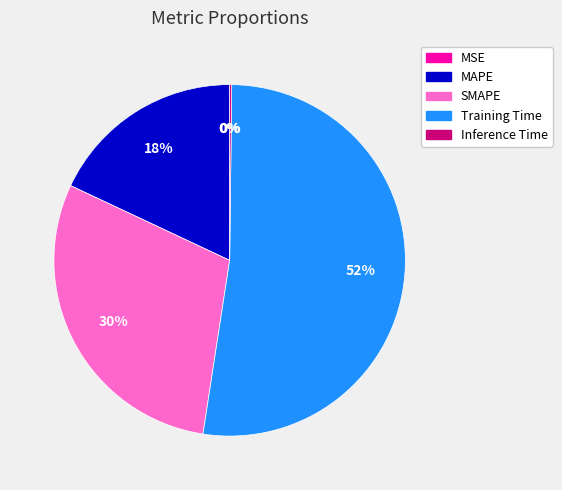

The SMAPE slice represents 16% of the pie. True or false?

False